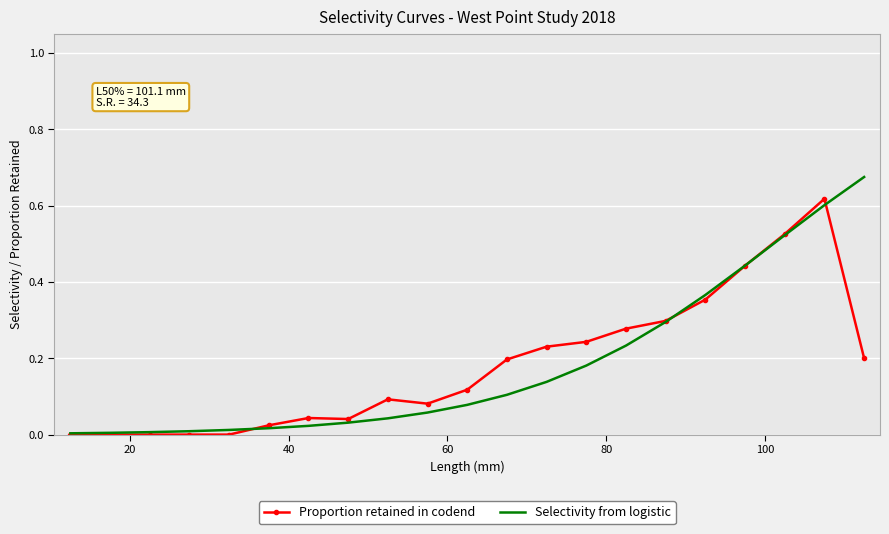

Which series has the largest range (max minus min)?

Selectivity from logistic